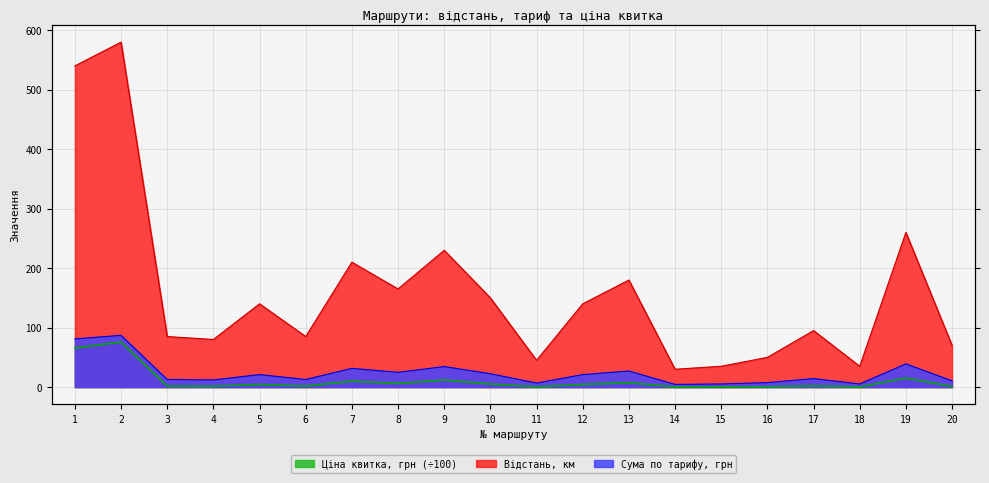

What is the difference between the maximum and second lowest values in the Ціна квитка, грн series?

75.4